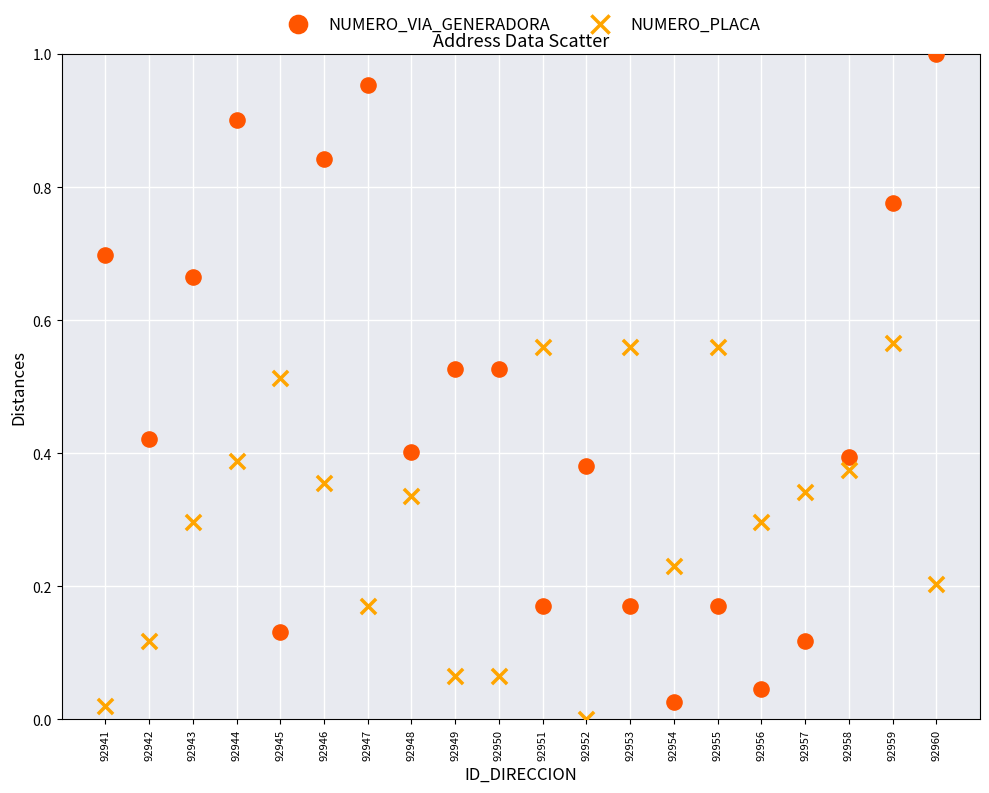

Which series has the largest Y range (max minus min)?

NUMERO_VIA_GENERADORA